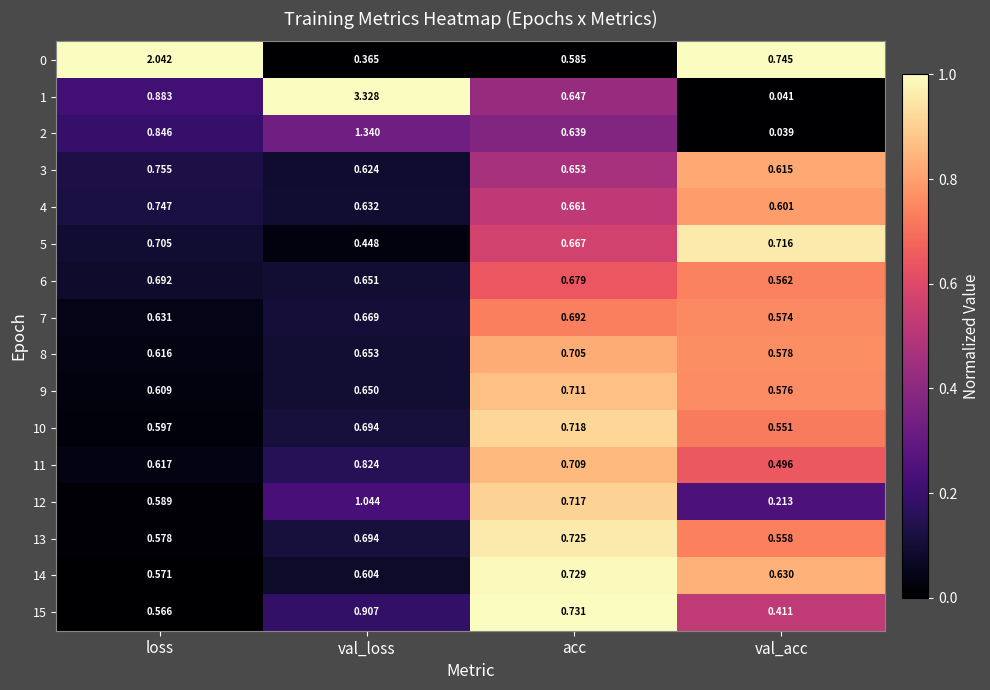

List the labels in order of 12 value, largest first.

val_loss, acc, loss, val_acc